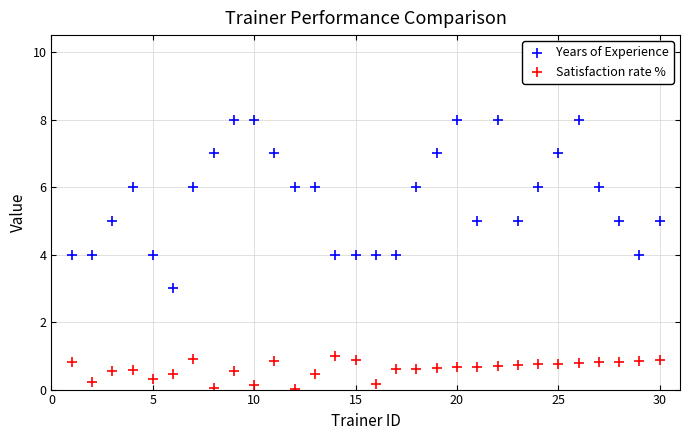

Across all data points, what is the range of X values (max minus min)?

29.0